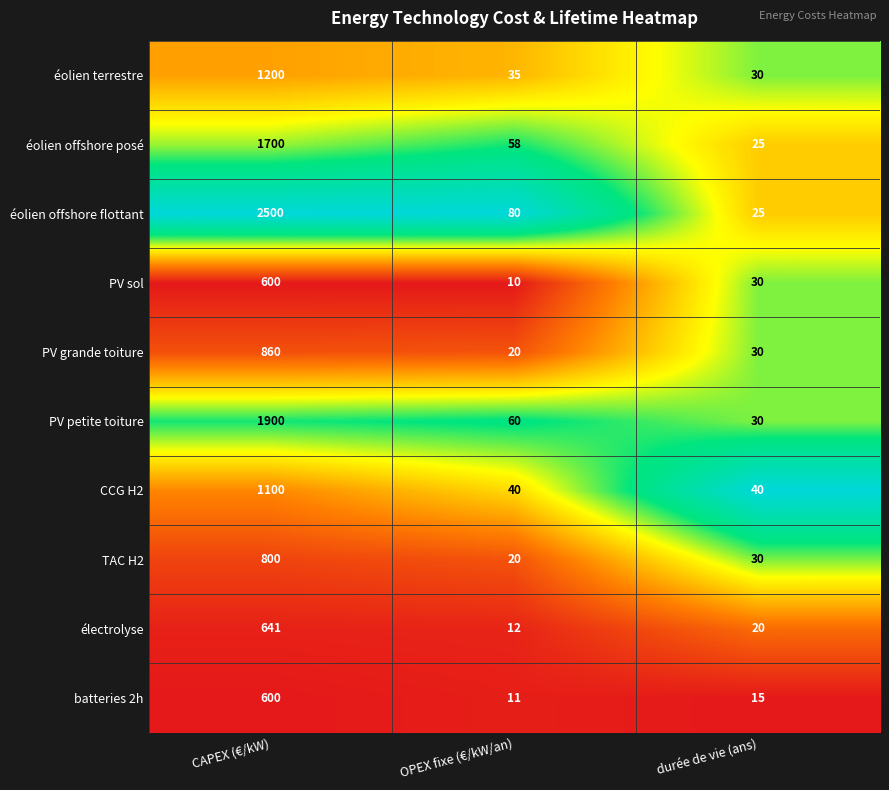

What is the total value across all series at durée de vie (ans)?

275